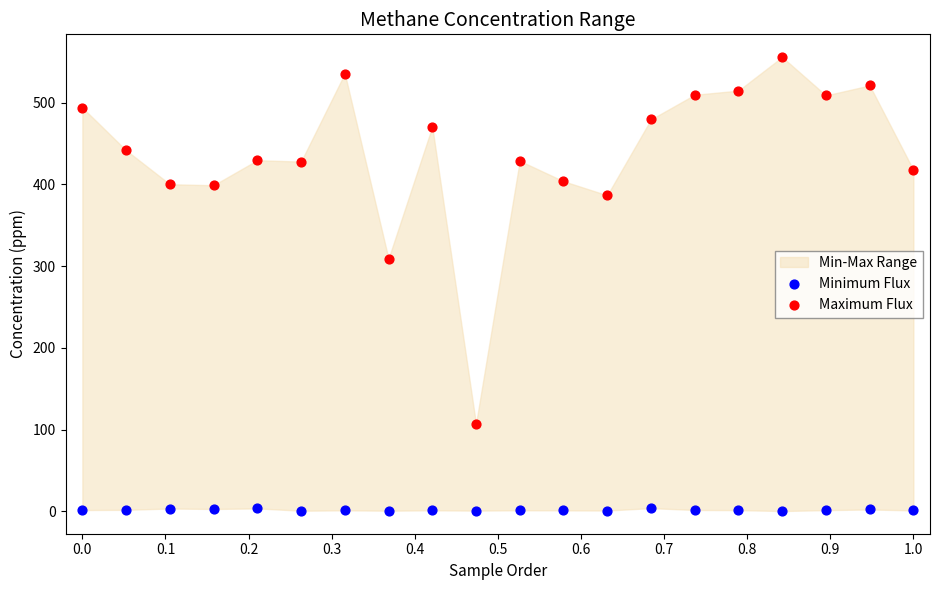

Across all data points, what is the range of Y values (max minus min)?

555.2